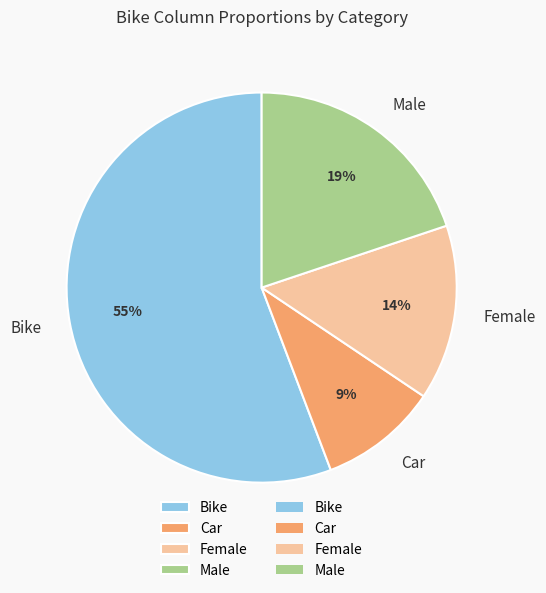

Count the number of slices in the pie.

4